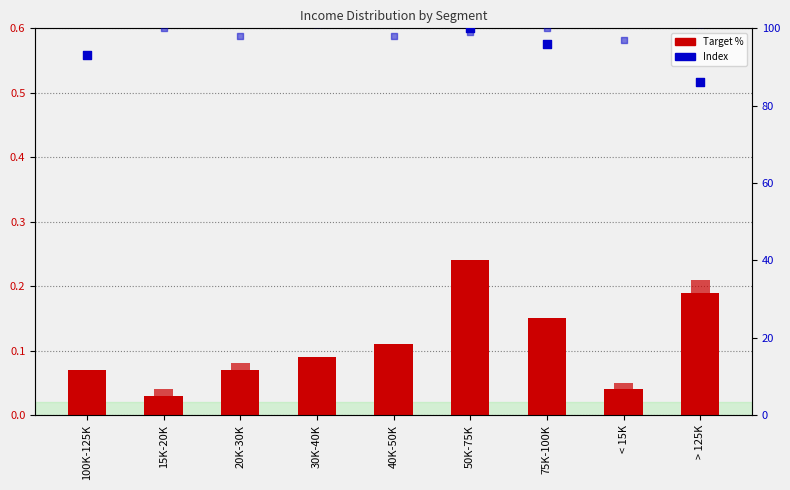

Which series has the largest total across all categories?

Children | 1 | Index